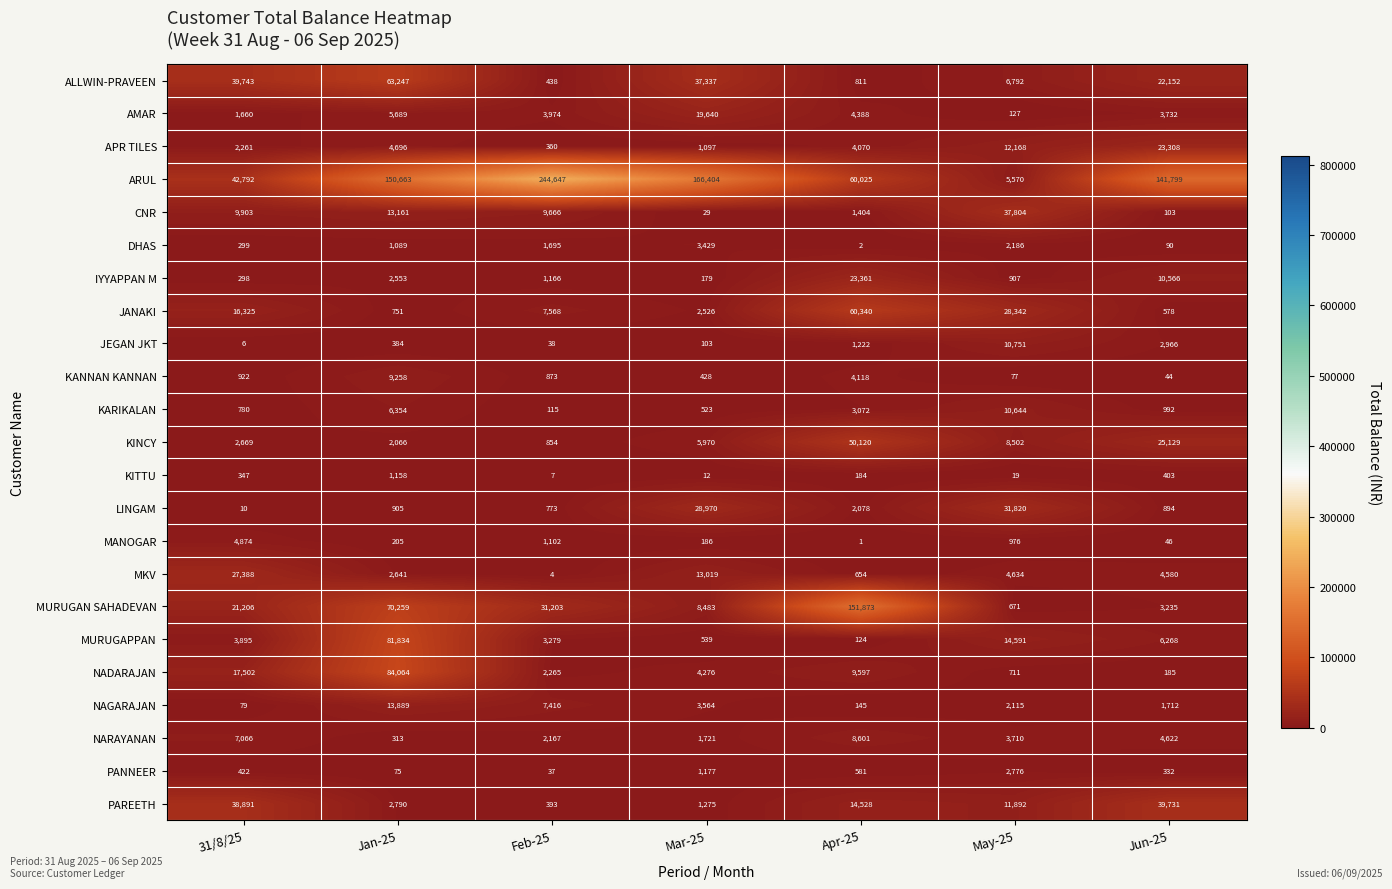

The KITTU series shows 12 at Mar-25. True or false?

True